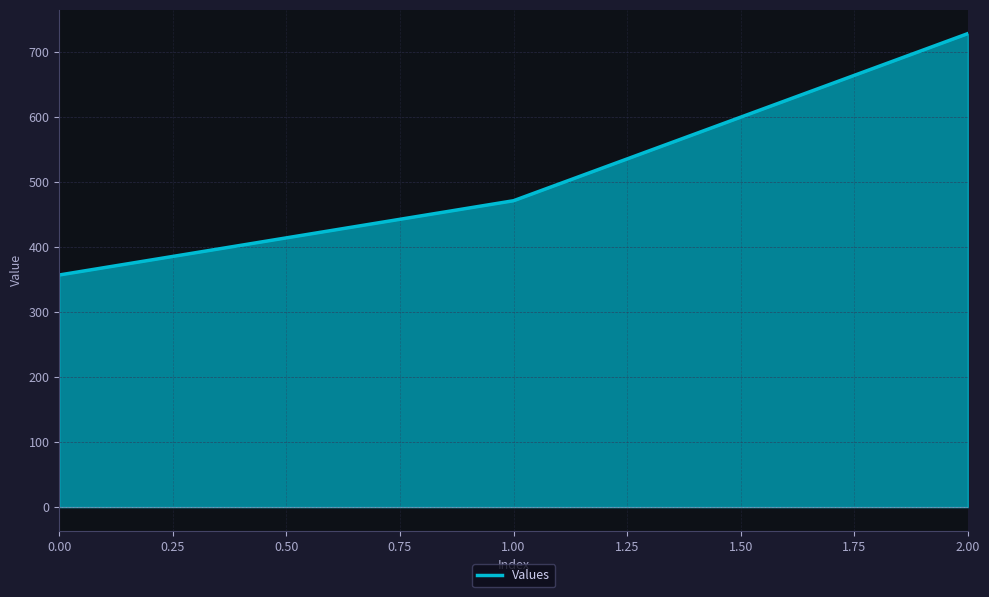

At which label does the data first exceed 471?

1.00